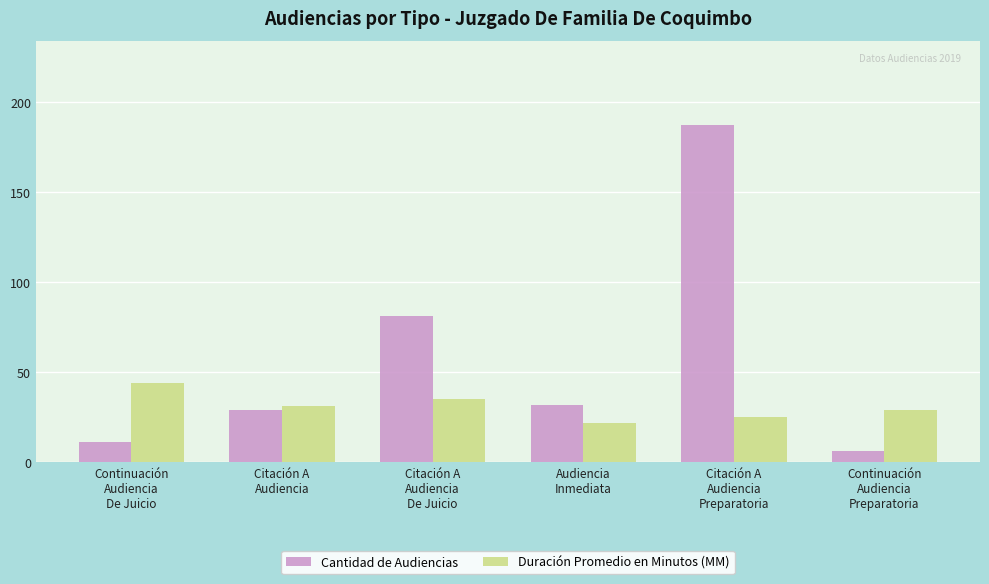

List the series in order of their peak value, lowest first.

Duración Promedio en Minutos (MM), Cantidad de Audiencias